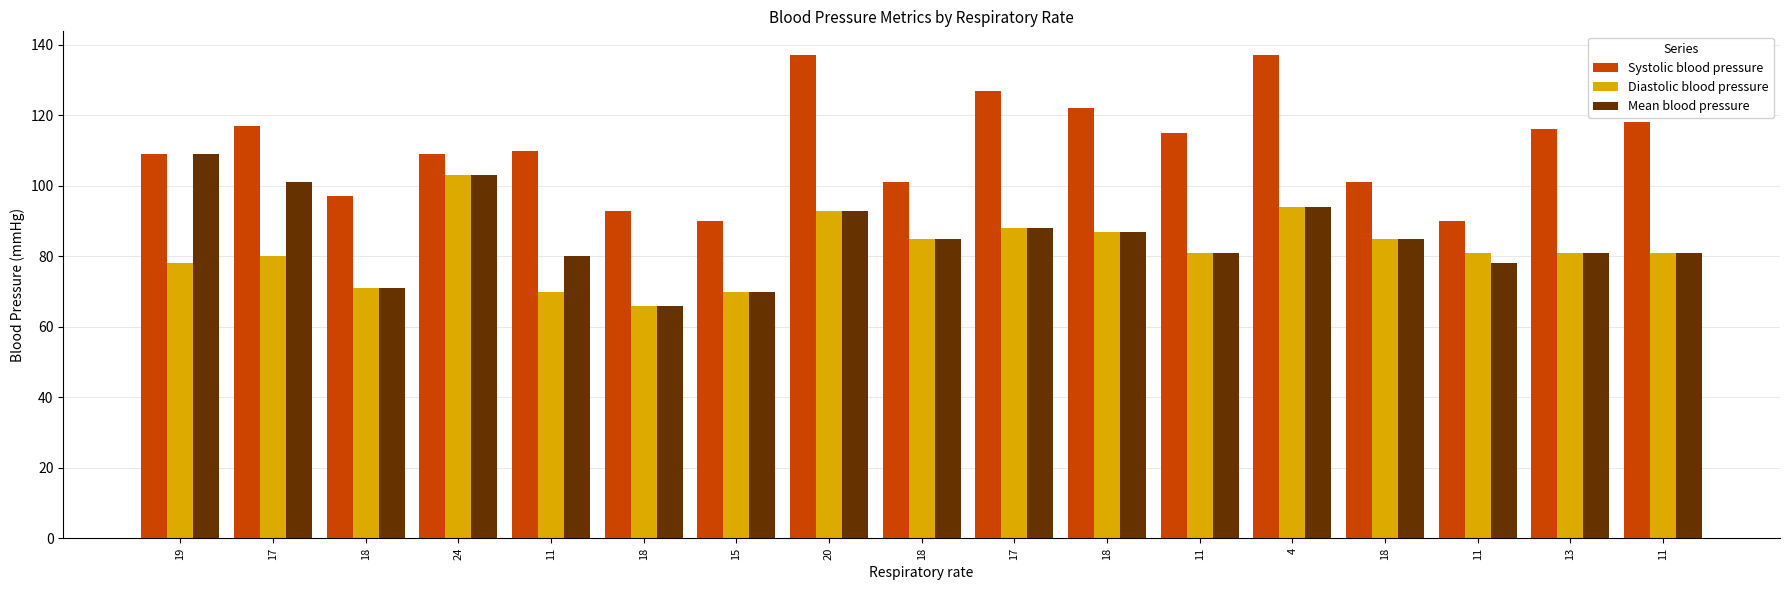

How many bars are there in total?

51